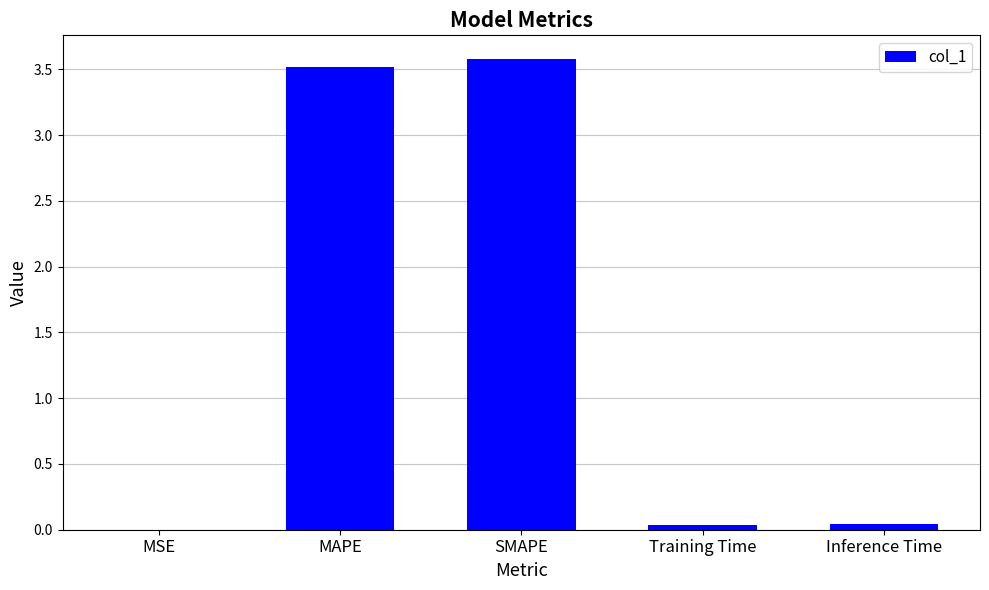

Is it true that the value at Training Time is 0.0?

True